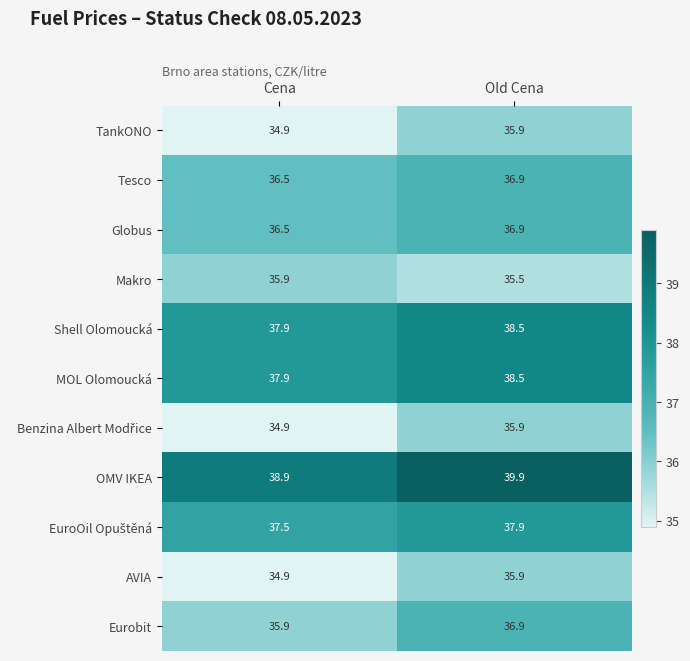

Which label corresponds to the largest value in the chart?

Old Cena